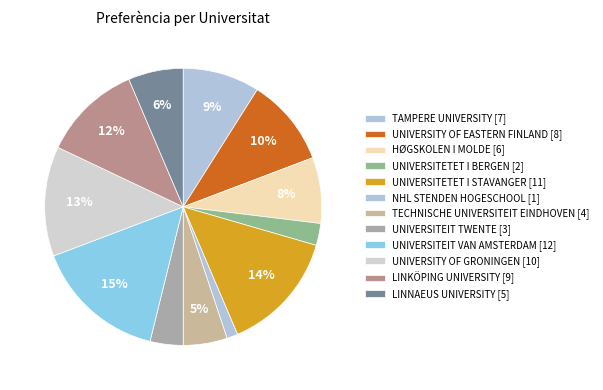

True or false: TAMPERE UNIVERSITY accounts for 9% of the total.

True